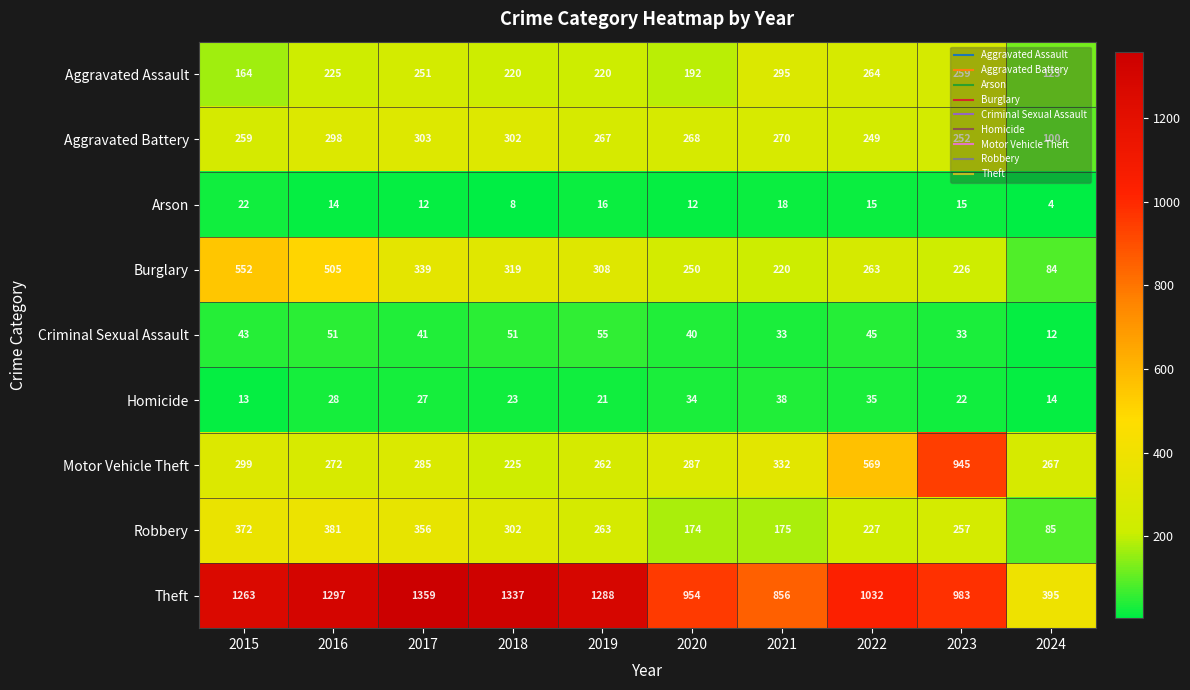

Which category has the lowest value across all series?

2024